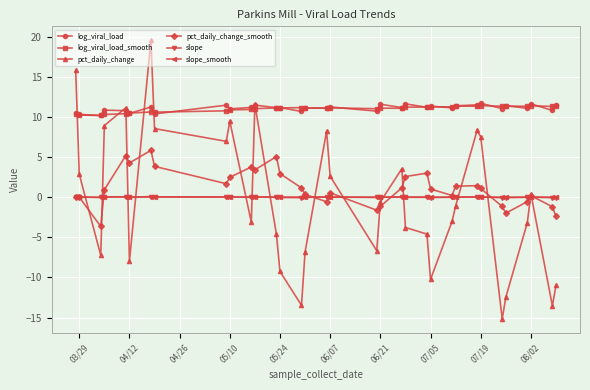

What is the maximum value for pct_daily_change?

19.5